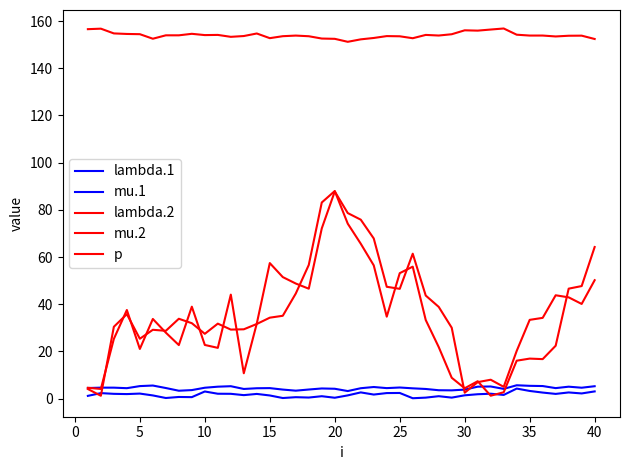

Does the chart have visible grid lines?

No